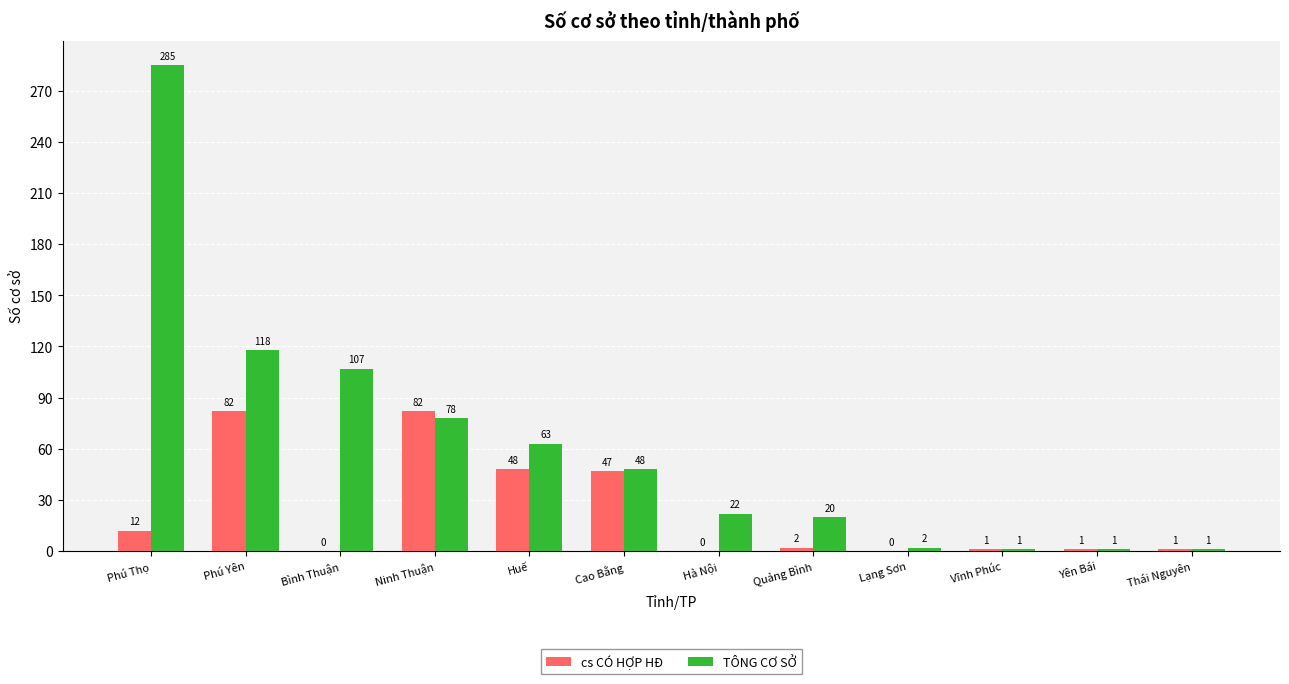

At which label does TÔNG CƠ SỞ first exceed 48?

Phú Thọ